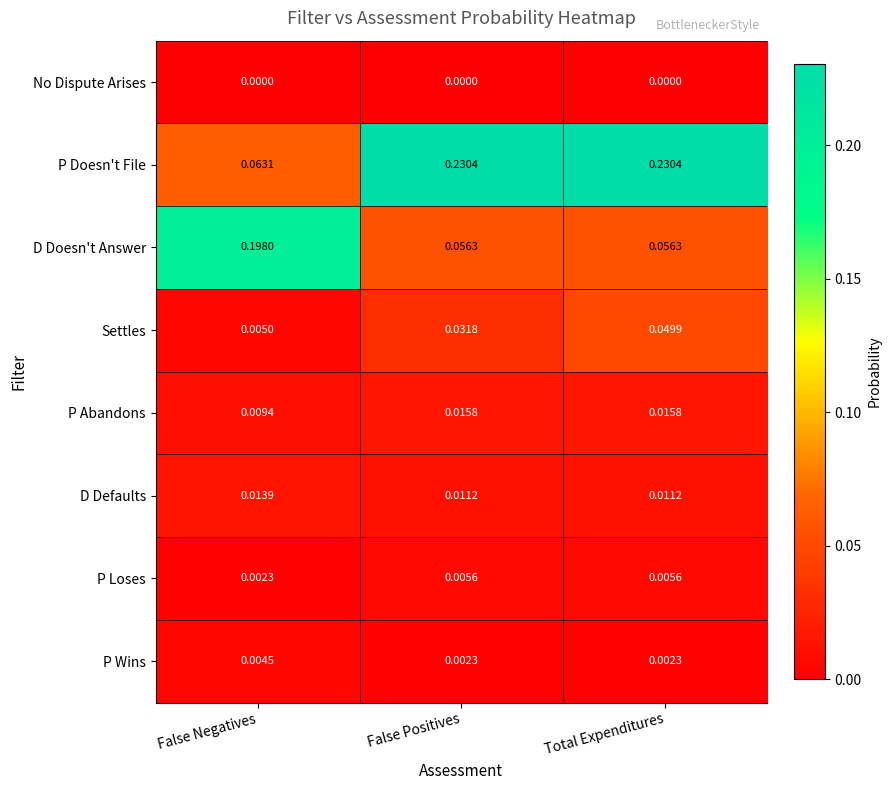

Which series has the largest range (max minus min)?

P Doesn't File